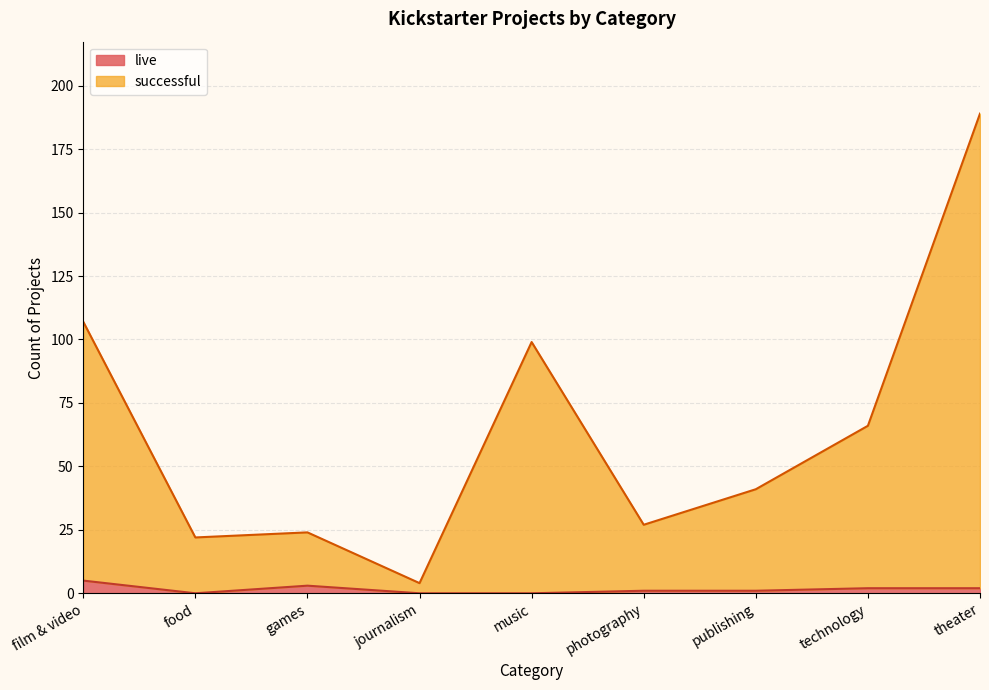

In live, how many points are lower than both neighbors (excluding endpoints)?

1